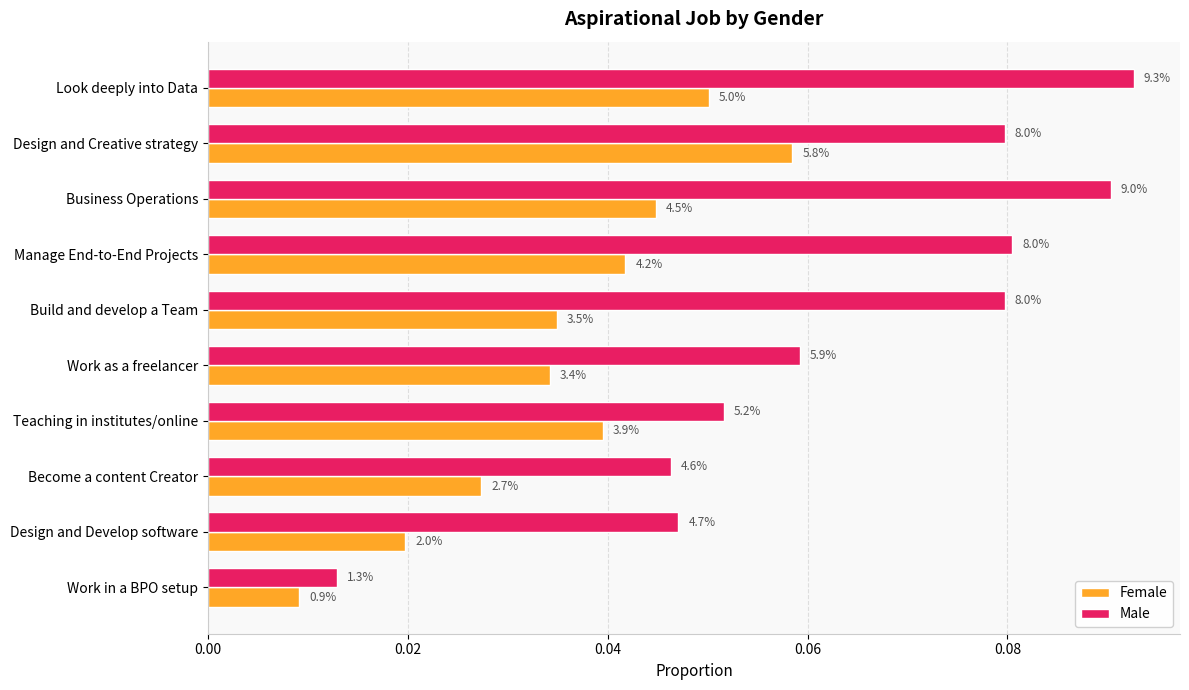

What are all the series names shown in the legend?

Female, Male